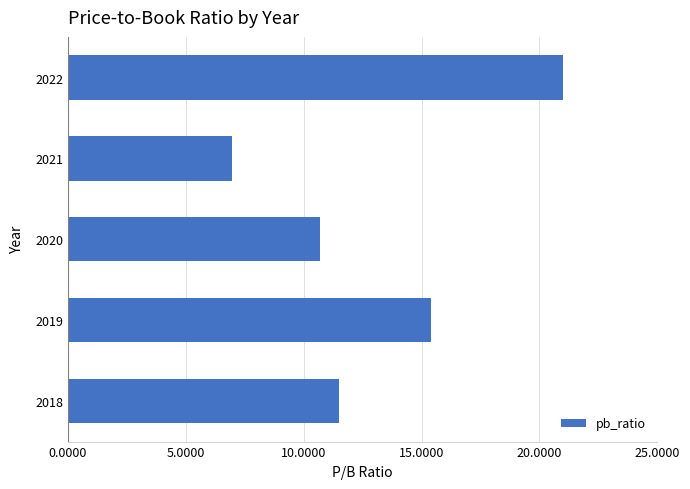

Are the bars horizontal?

Yes